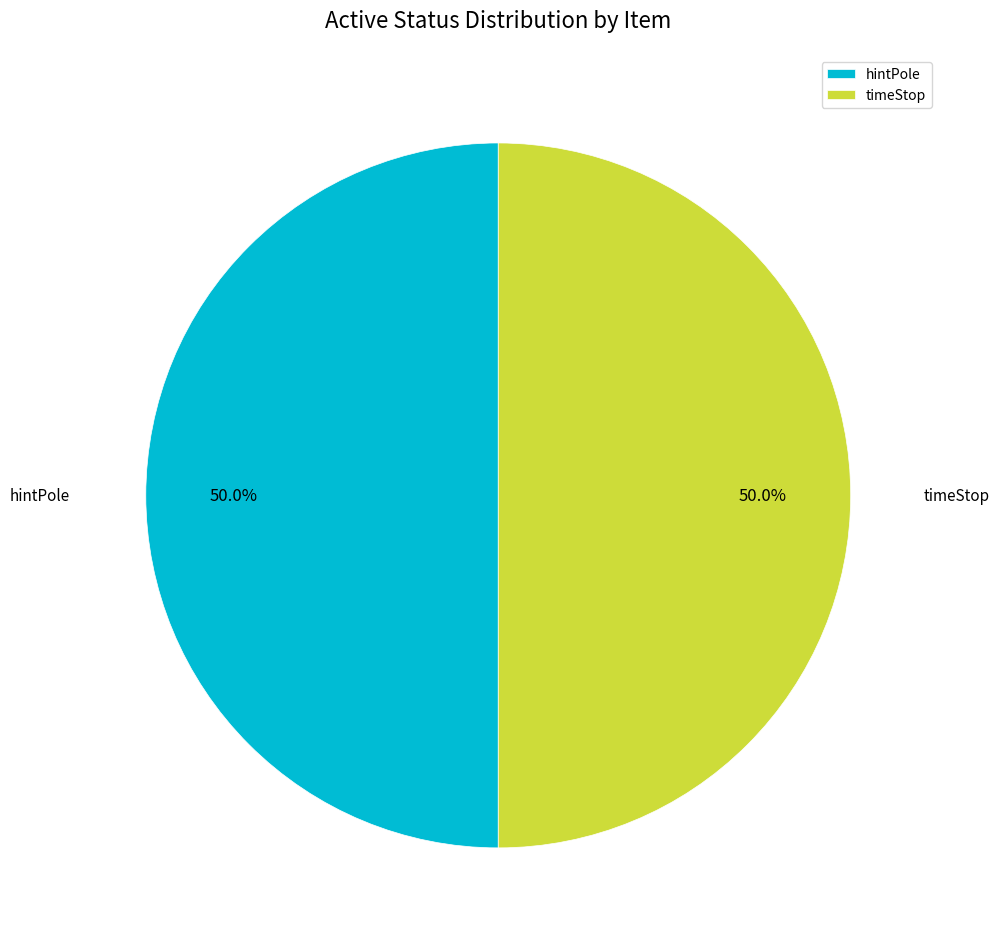

Do timeStop and hintPole together represent more than half of the pie?

Yes